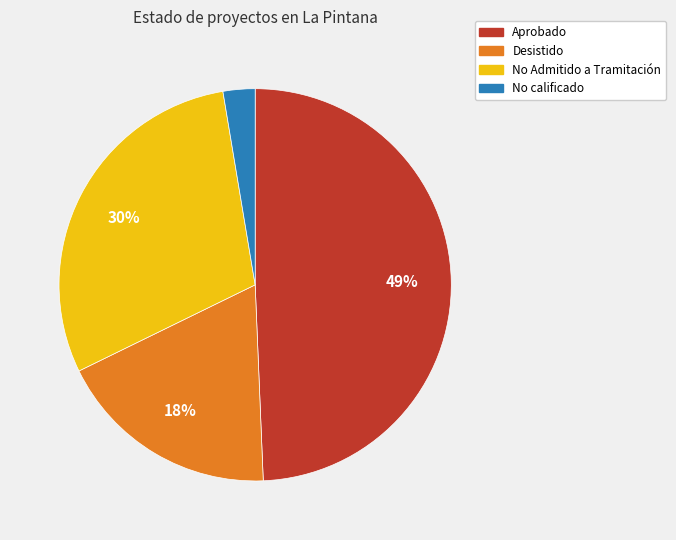

Does Aprobado account for over 50% of the chart?

No